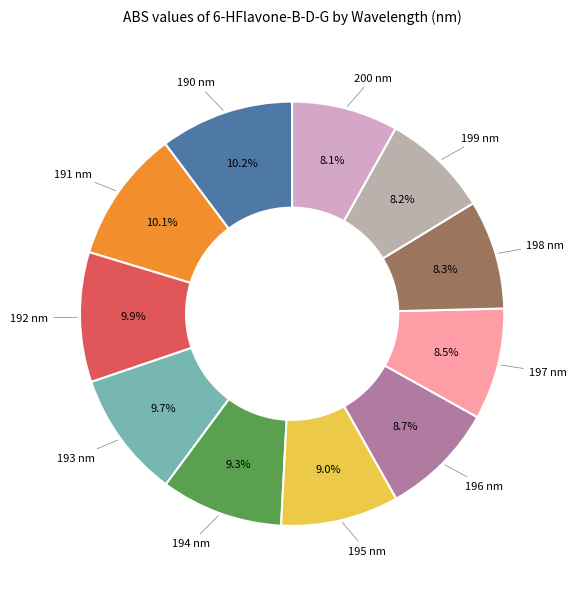

Count the number of slices in the pie.

11